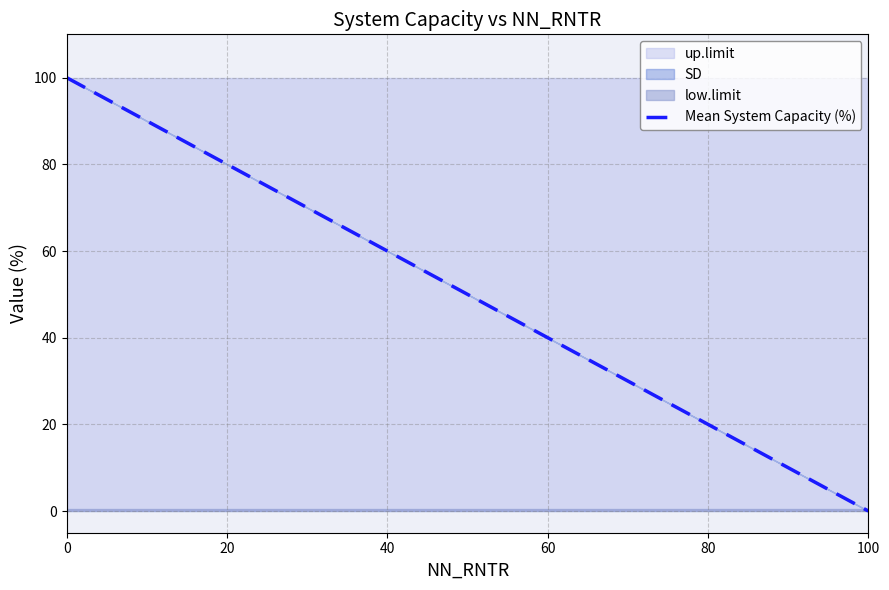

List the labels in order of value, largest first.

0, 20, 40, 60, 80, 100